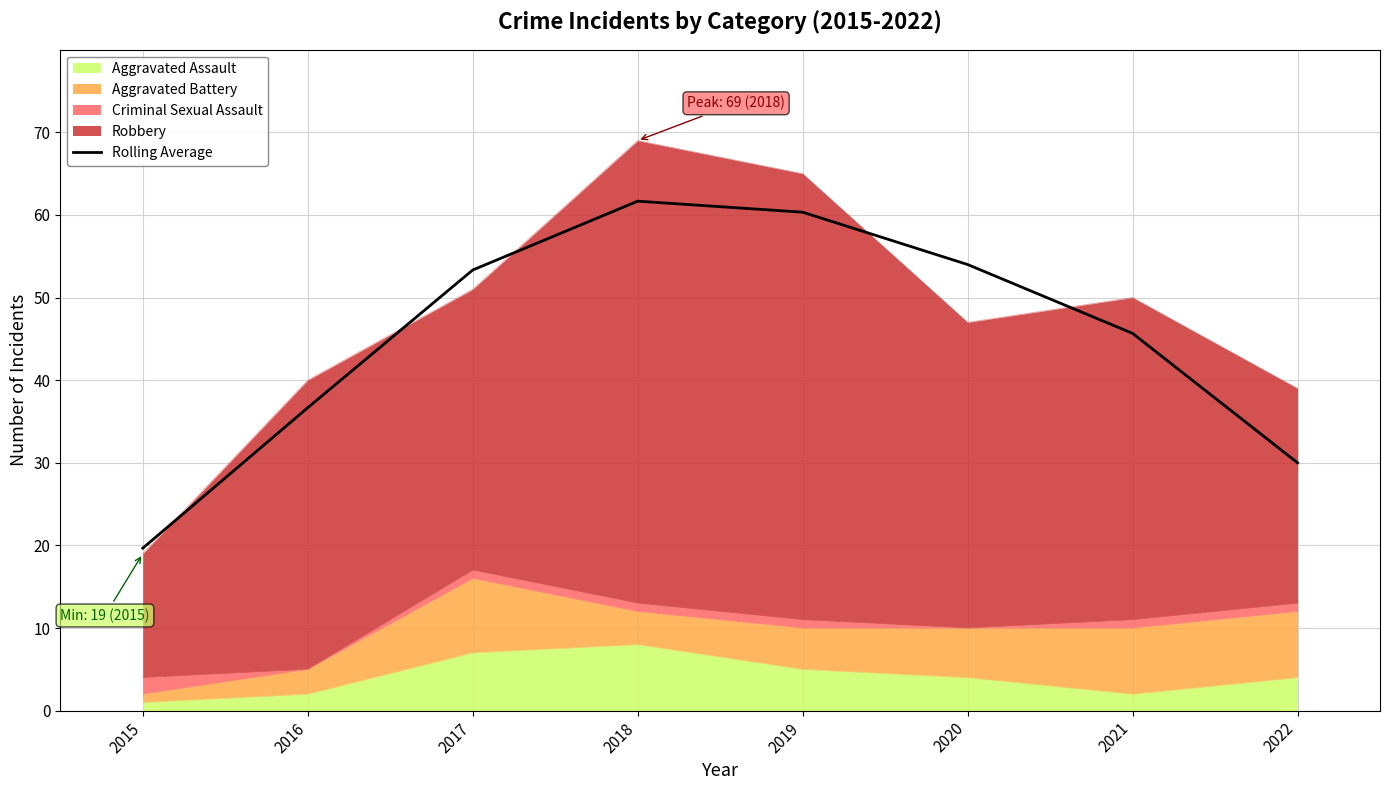

What is the ratio of the value at 2022 to the value at 2021?

0.7